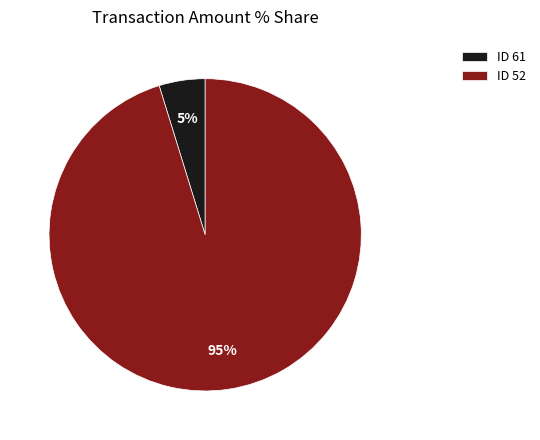

Which slice is the smallest?

ID 61